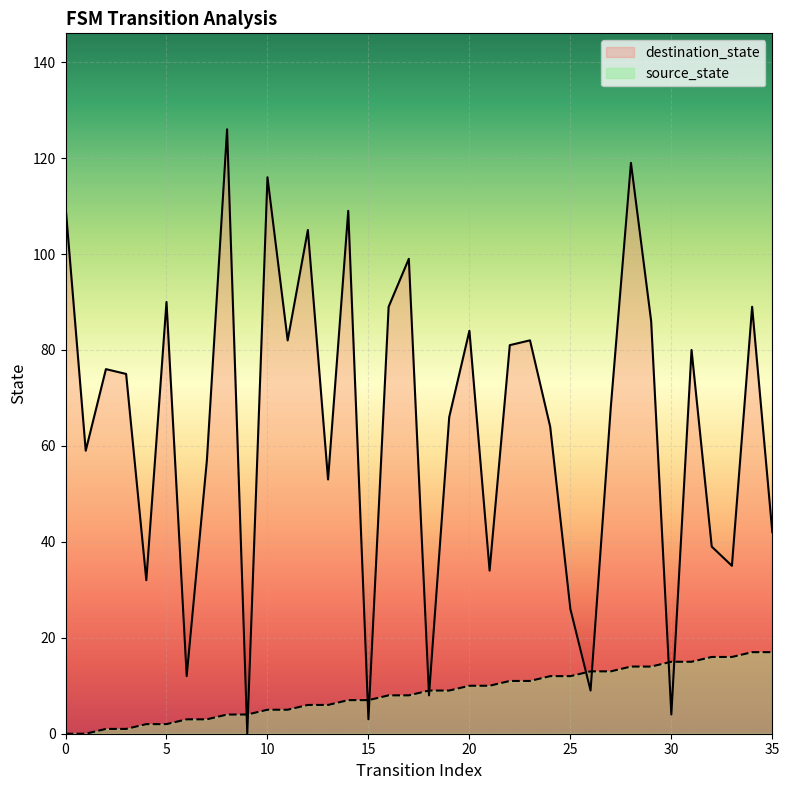

True or false: source_state has a value of 3 at 7.

True